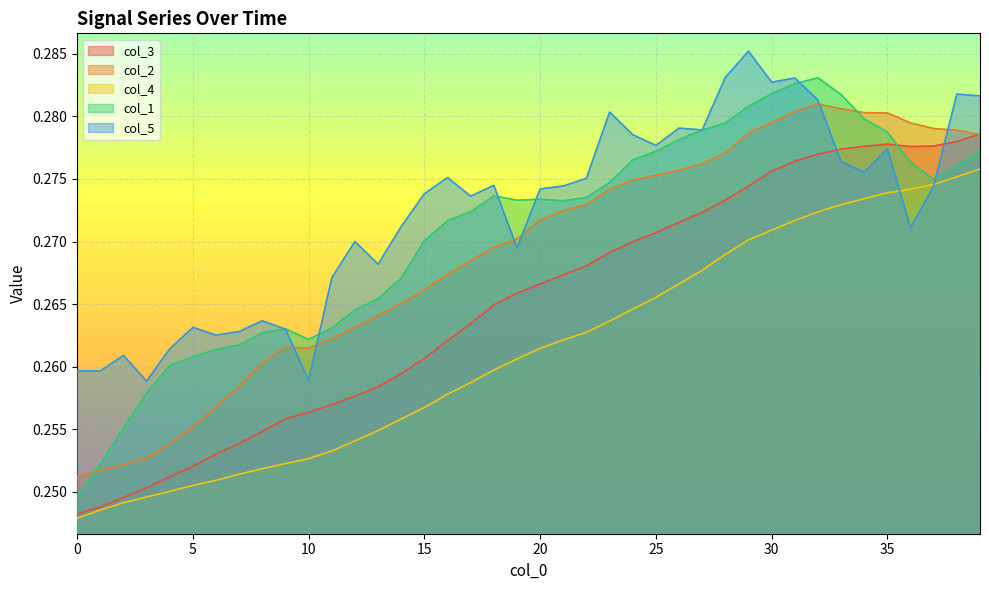

Reading left to right, transcribe all the data shown in this chart.

col_3: 0.2	0.2	0.2	0.3	0.3	0.3	0.3	0.3	0.3	0.3	0.3	0.3	0.3	0.3	0.3	0.3	0.3	0.3	0.3	0.3	0.3	0.3	0.3	0.3	0.3	0.3	0.3	0.3	0.3	0.3	0.3	0.3	0.3	0.3	0.3	0.3	0.3	0.3	0.3	0.3
col_2: 0.3	0.3	0.3	0.3	0.3	0.3	0.3	0.3	0.3	0.3	0.3	0.3	0.3	0.3	0.3	0.3	0.3	0.3	0.3	0.3	0.3	0.3	0.3	0.3	0.3	0.3	0.3	0.3	0.3	0.3	0.3	0.3	0.3	0.3	0.3	0.3	0.3	0.3	0.3	0.3
col_4: 0.2	0.2	0.2	0.2	0.3	0.3	0.3	0.3	0.3	0.3	0.3	0.3	0.3	0.3	0.3	0.3	0.3	0.3	0.3	0.3	0.3	0.3	0.3	0.3	0.3	0.3	0.3	0.3	0.3	0.3	0.3	0.3	0.3	0.3	0.3	0.3	0.3	0.3	0.3	0.3
col_1: 0.2	0.3	0.3	0.3	0.3	0.3	0.3	0.3	0.3	0.3	0.3	0.3	0.3	0.3	0.3	0.3	0.3	0.3	0.3	0.3	0.3	0.3	0.3	0.3	0.3	0.3	0.3	0.3	0.3	0.3	0.3	0.3	0.3	0.3	0.3	0.3	0.3	0.3	0.3	0.3
col_5: 0.3	0.3	0.3	0.3	0.3	0.3	0.3	0.3	0.3	0.3	0.3	0.3	0.3	0.3	0.3	0.3	0.3	0.3	0.3	0.3	0.3	0.3	0.3	0.3	0.3	0.3	0.3	0.3	0.3	0.3	0.3	0.3	0.3	0.3	0.3	0.3	0.3	0.3	0.3	0.3